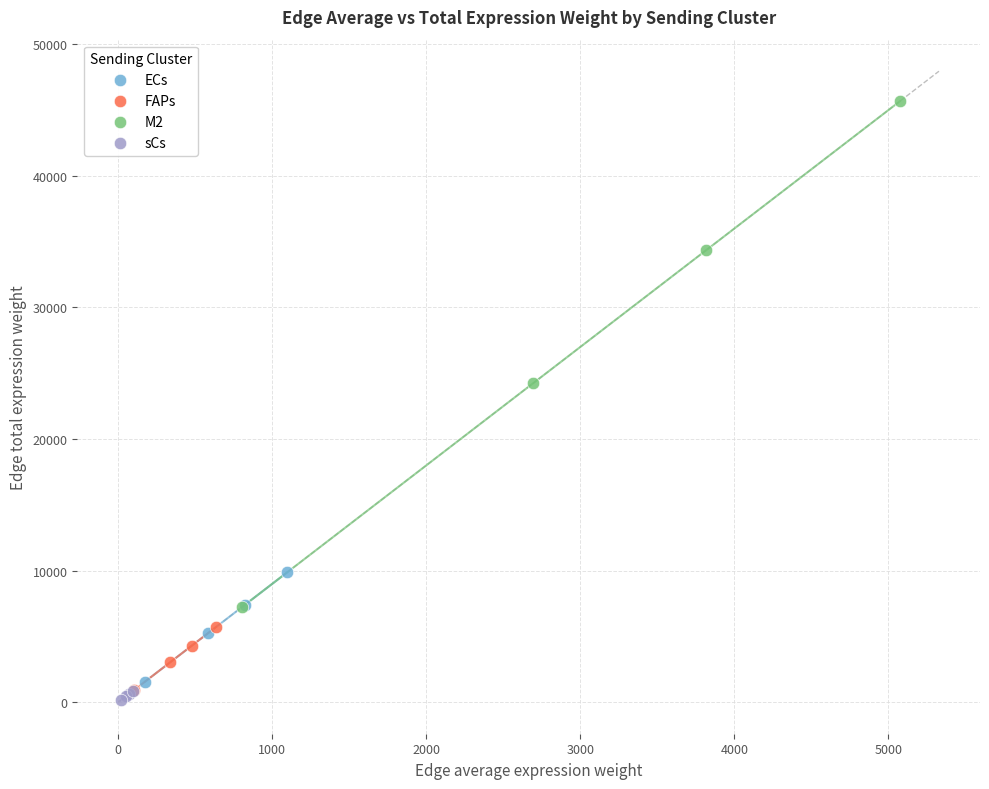

Which series has the widest spread of Y values?

M2